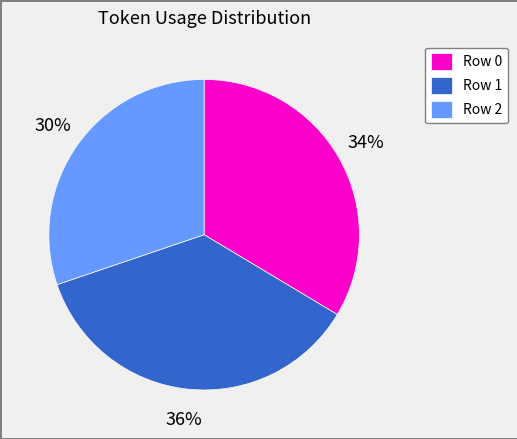

Combined, do Row 0 and Row 2 account for over 50%?

Yes